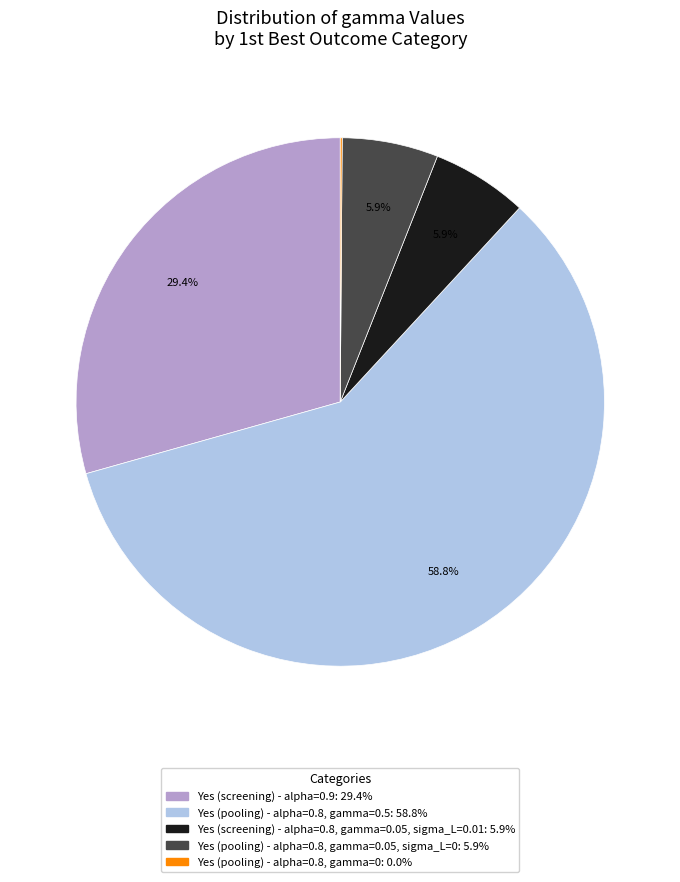

Is there a majority slice in this chart?

Yes